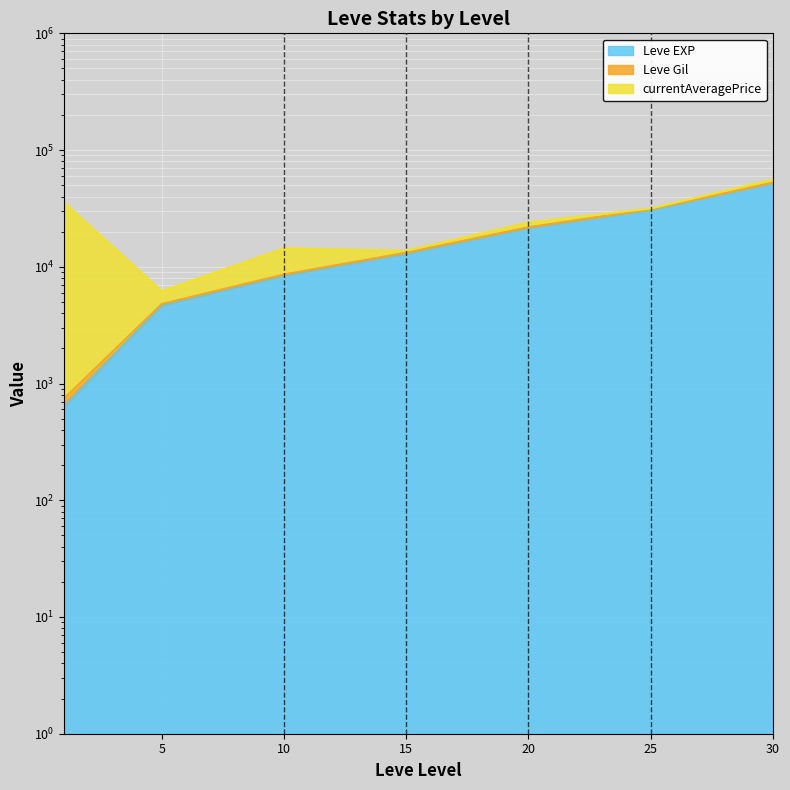

List the labels in order of Leve EXP value, smallest first.

1, 5, 10, 15, 20, 25, 30